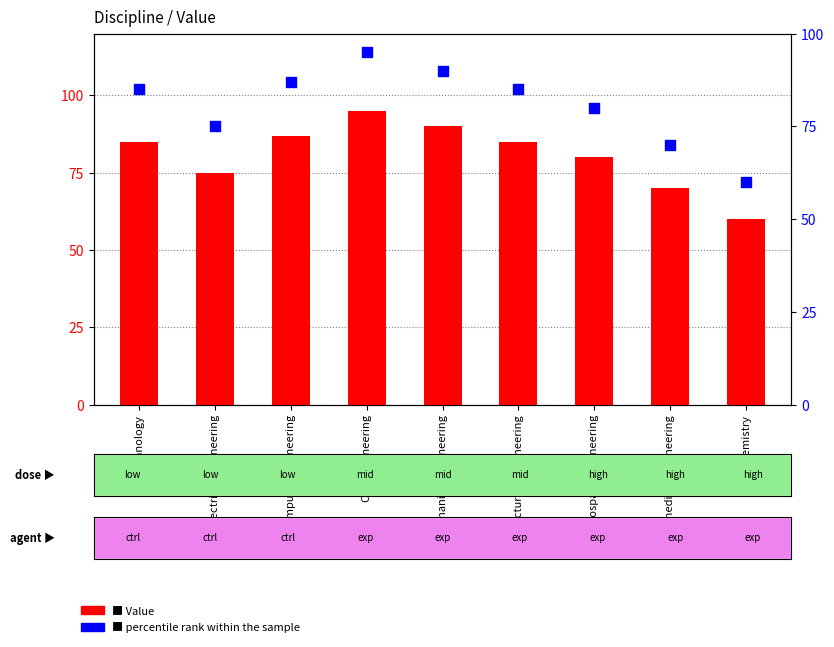

Is the value of percentile rank within the sample at Manufacturing Engineering greater than the value of Value at Computer Engineering?

No